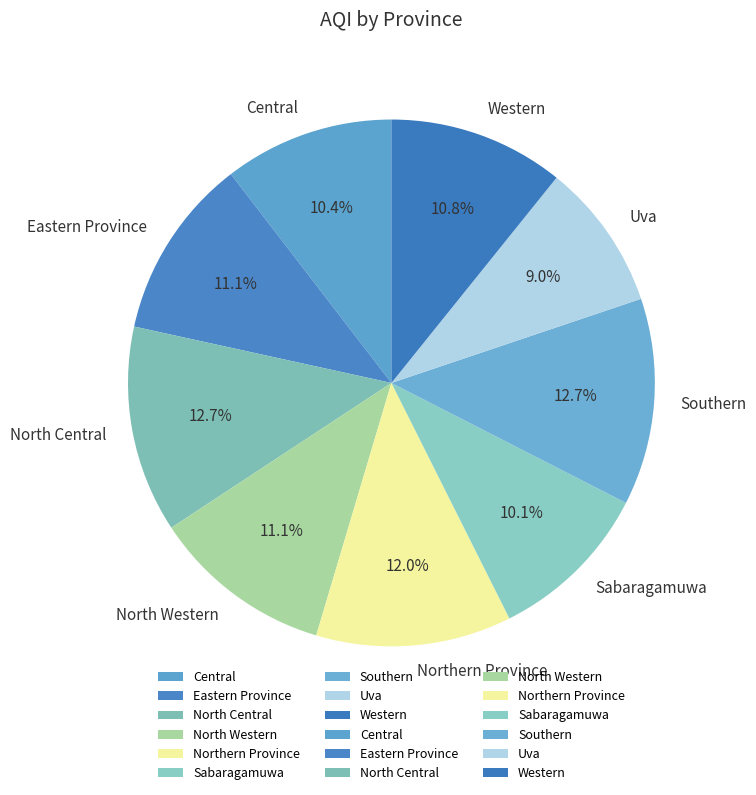

Count the number of slices in the pie.

9